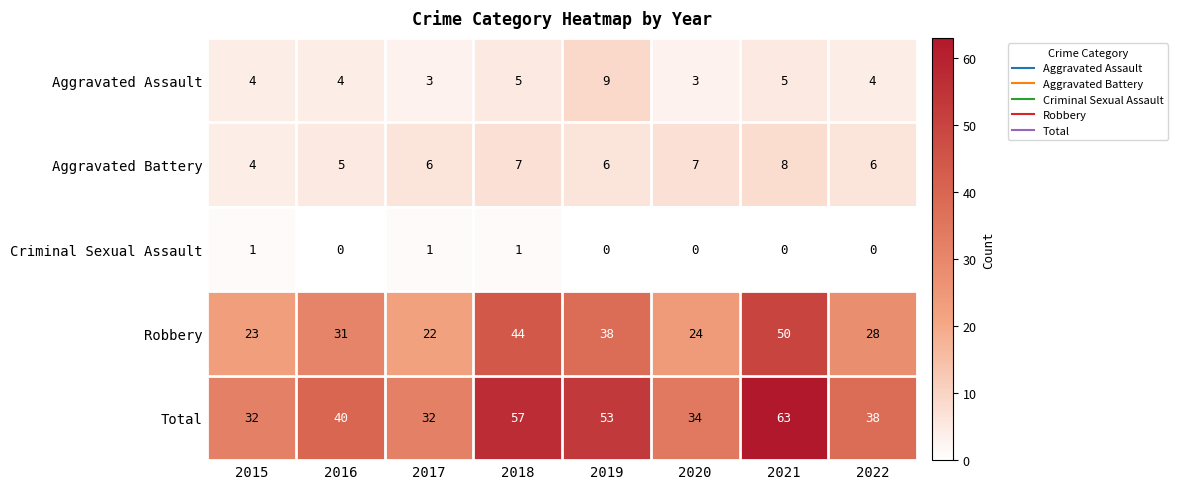

What is the total value across all series at 2019?

106